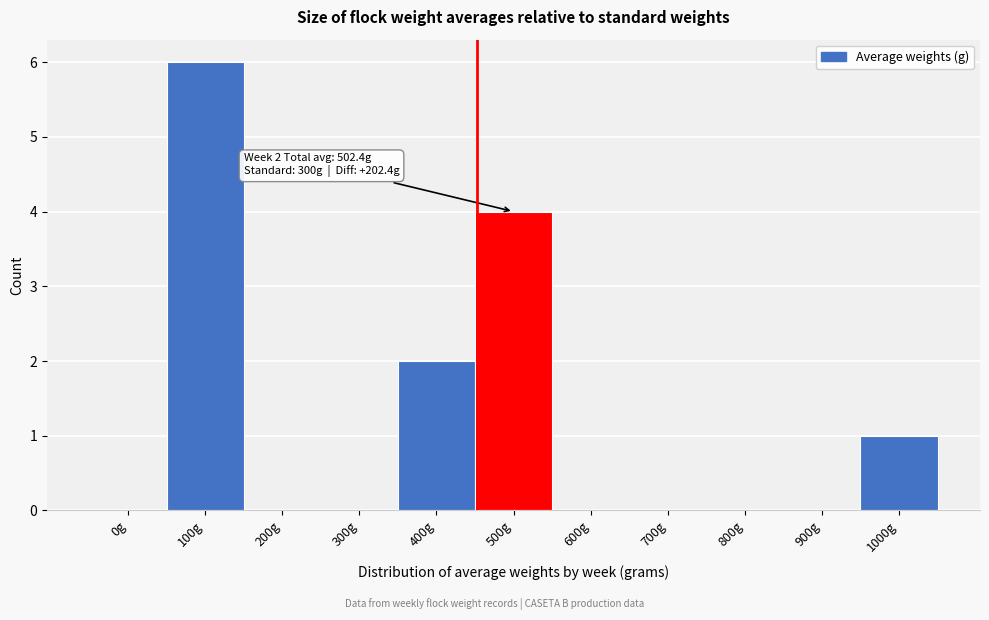

Reading right to left, what are all the values shown in this chart?

1000g=1	900g=0	800g=0	700g=0	600g=0	500g=4	400g=2	300g=0	200g=0	100g=6	0g=0